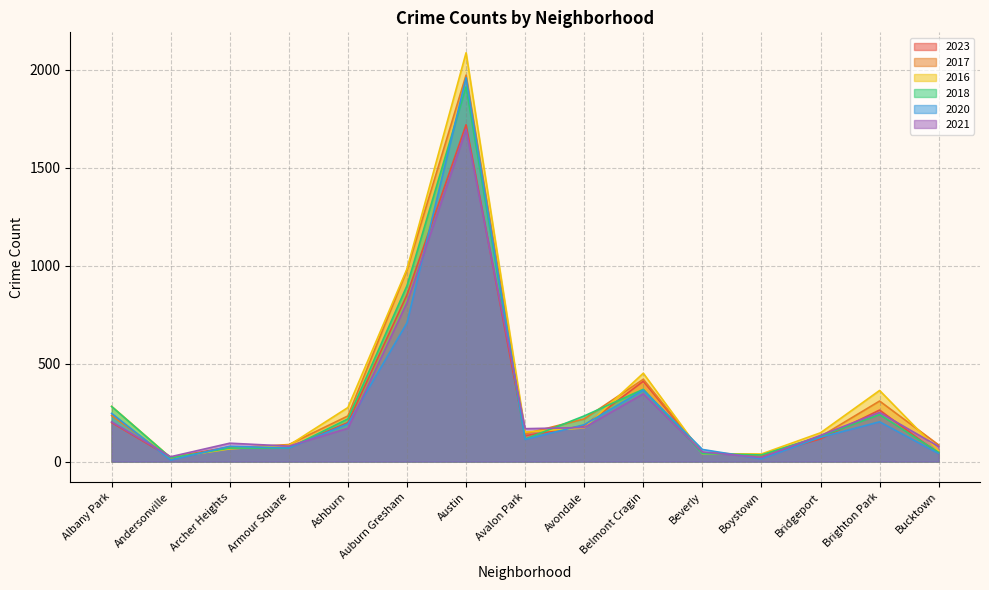

True or false: 2017 has a value of 978 at Auburn Gresham.

True